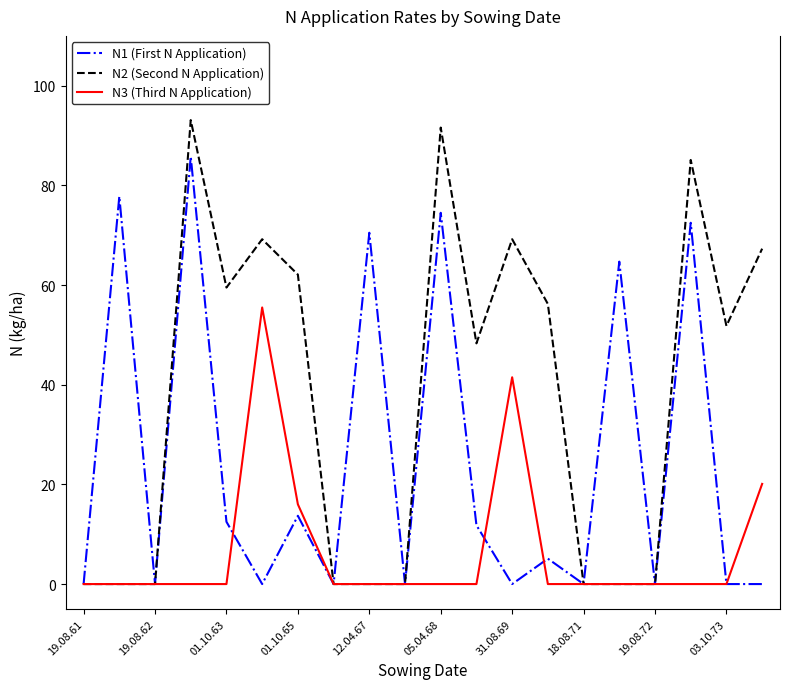

Rank the series by their maximum value, from lowest to highest.

N3 (Third N Application), N1 (First N Application), N2 (Second N Application)